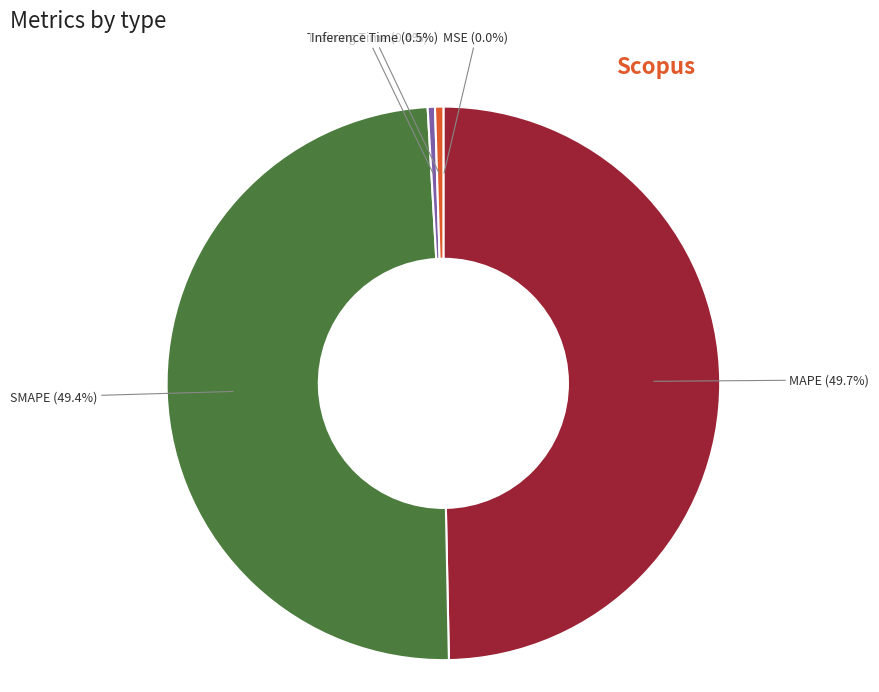

Which has a higher value, SMAPE or Training Time?

SMAPE